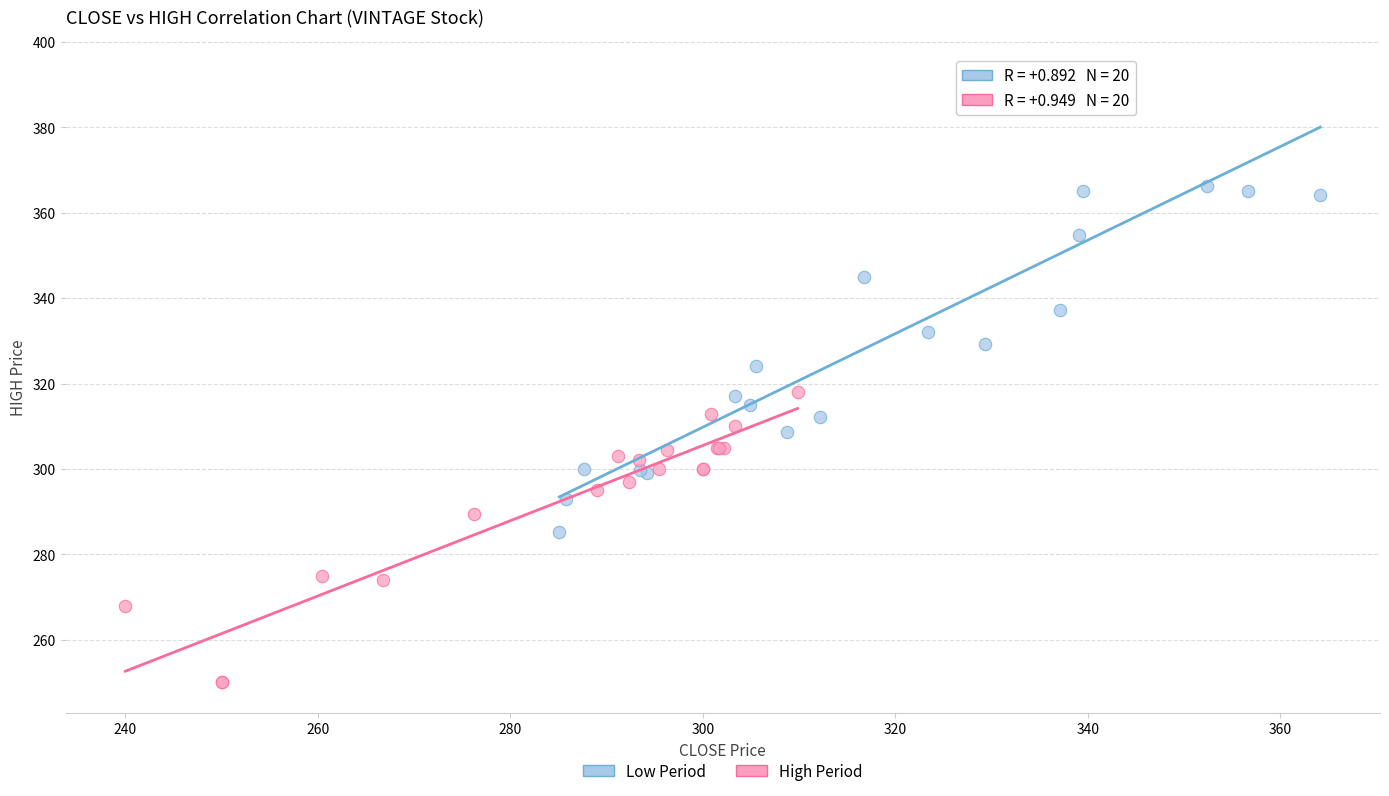

Which series contains the highest Y value?

Low Period